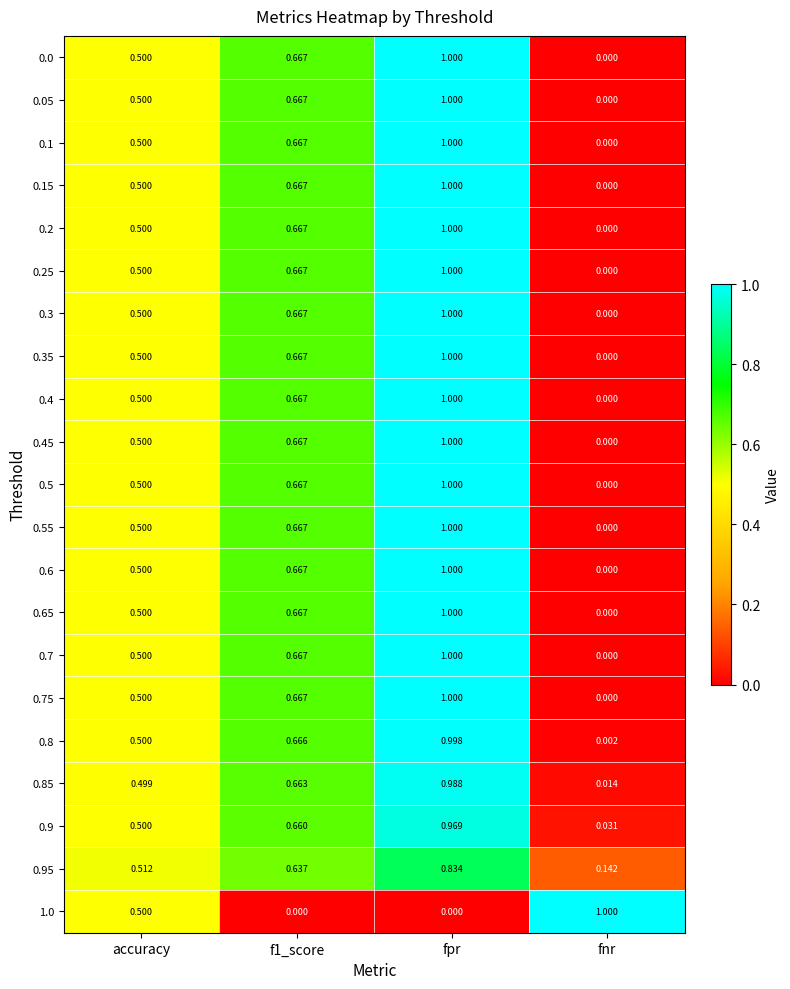

At which label is 0.7 closest to 0?

fnr